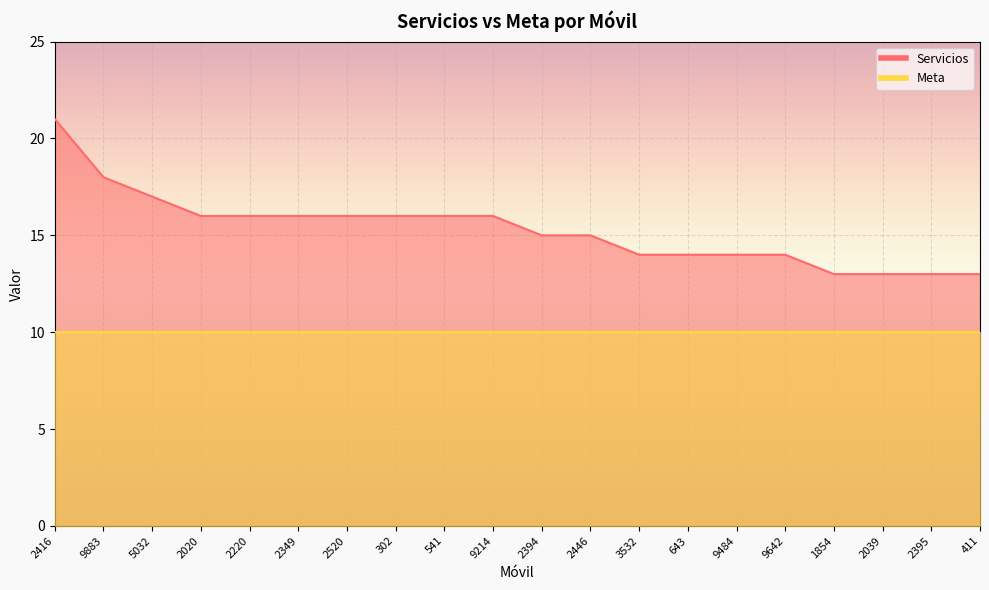

Rank the categories by value from lowest to highest.

1854, 2039, 2395, 411, 3532, 643, 9484, 9642, 2394, 2446, 2020, 2220, 2349, 2520, 302, 541, 9214, 5032, 9883, 2416